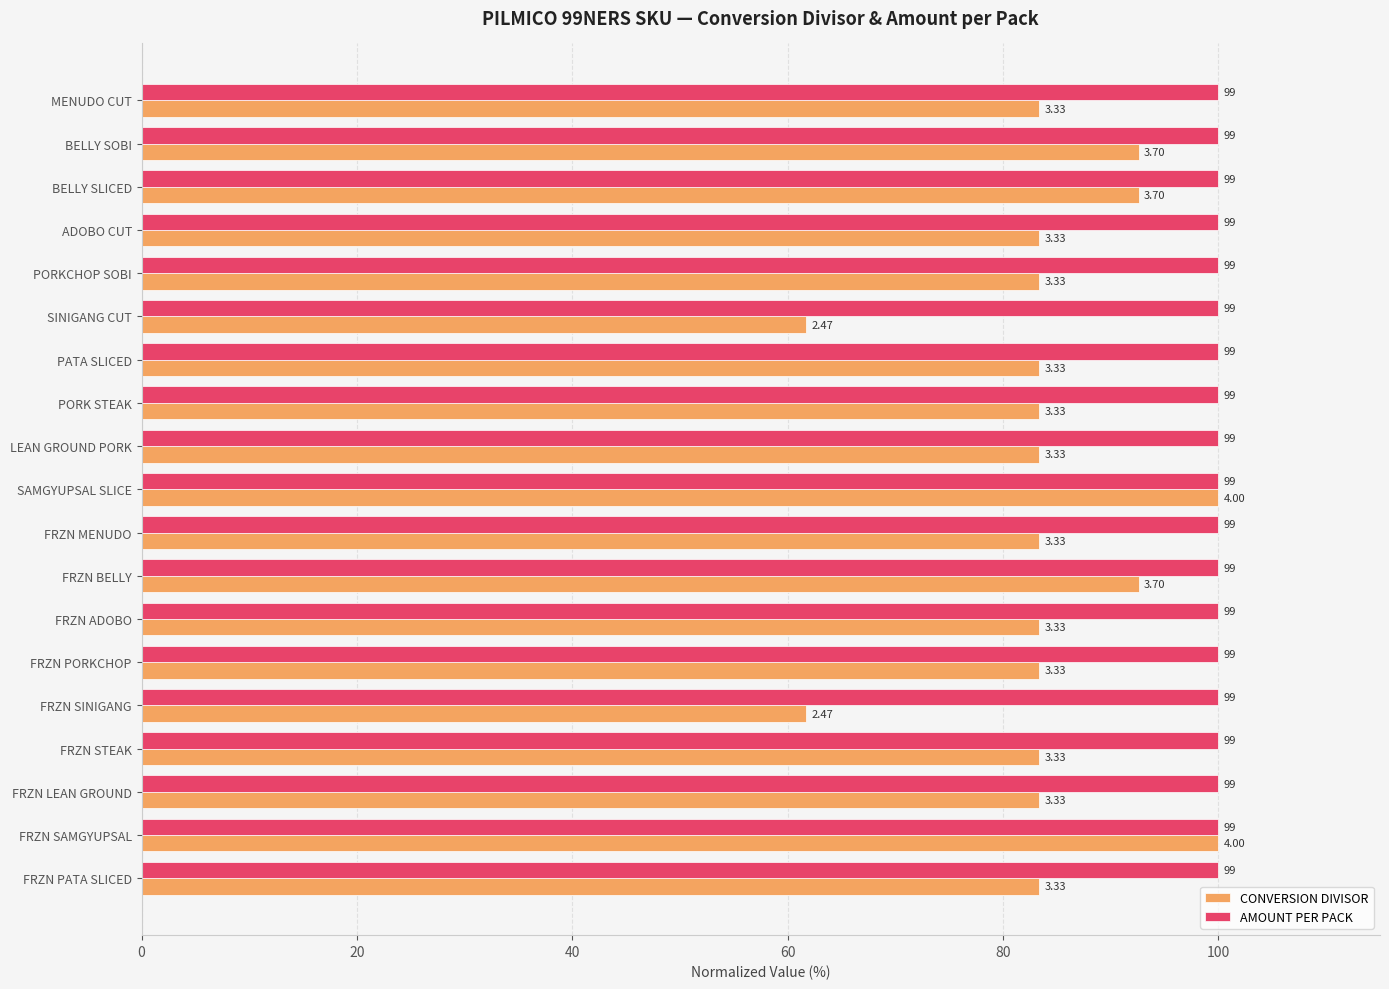

What is the maximum value shown in the chart?

100.0